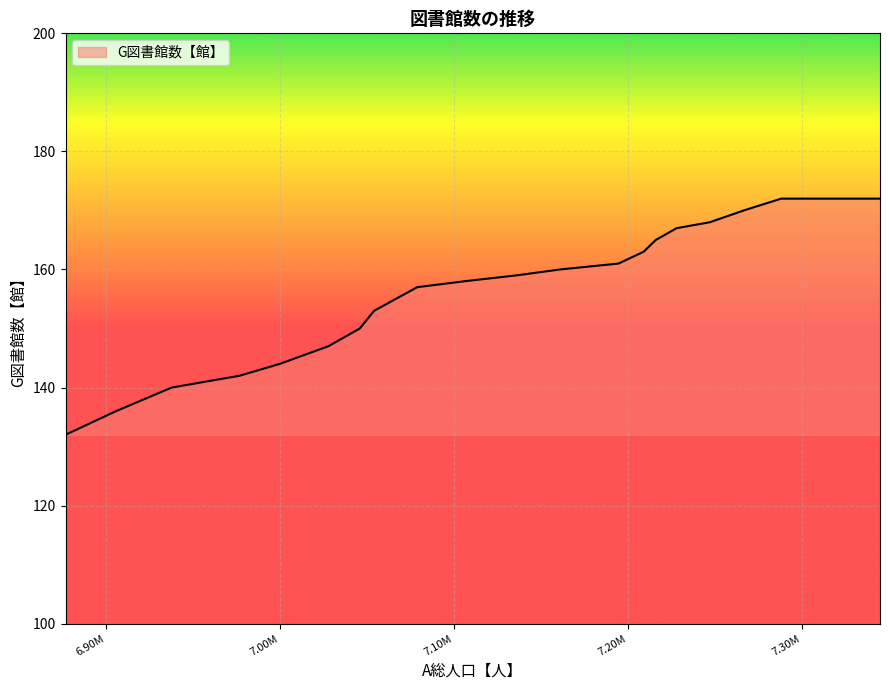

What is the smallest value displayed?

132